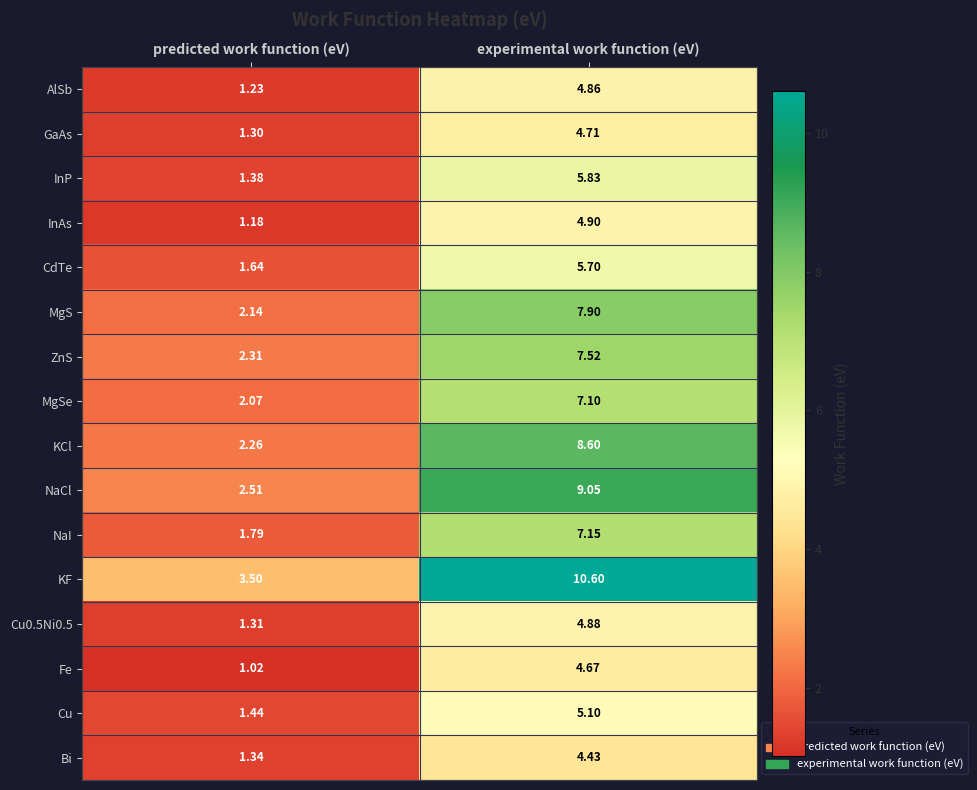

How many distinct data groups are displayed?

16